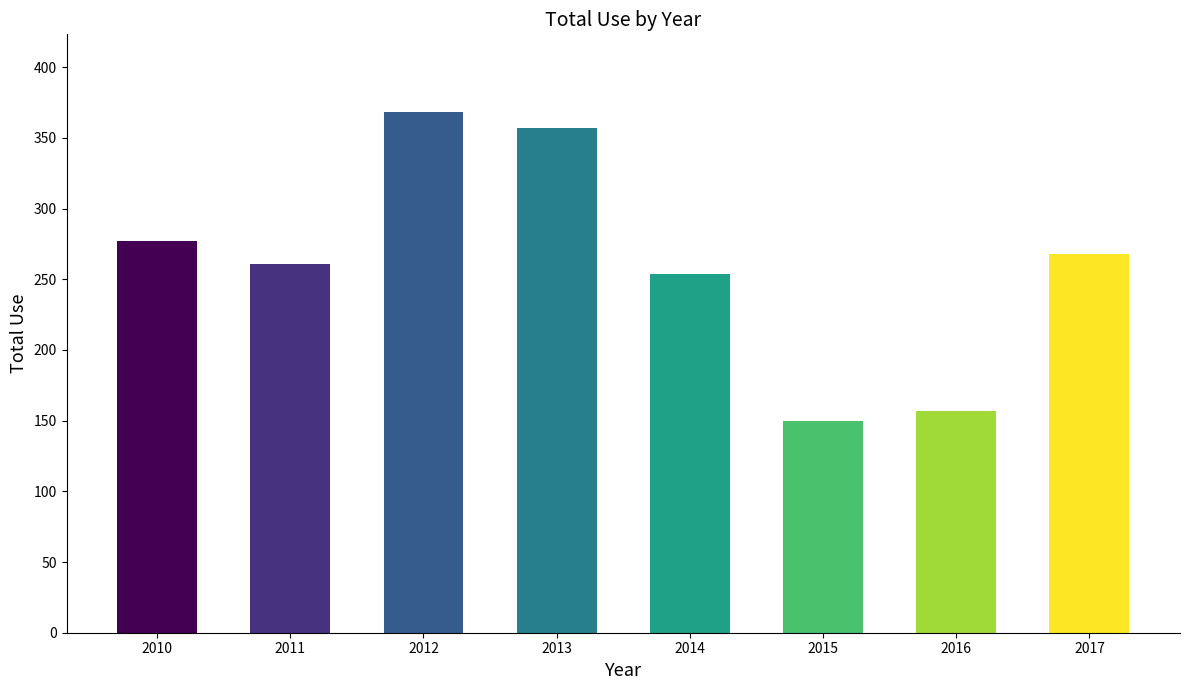

How many data points are less than 268?

4